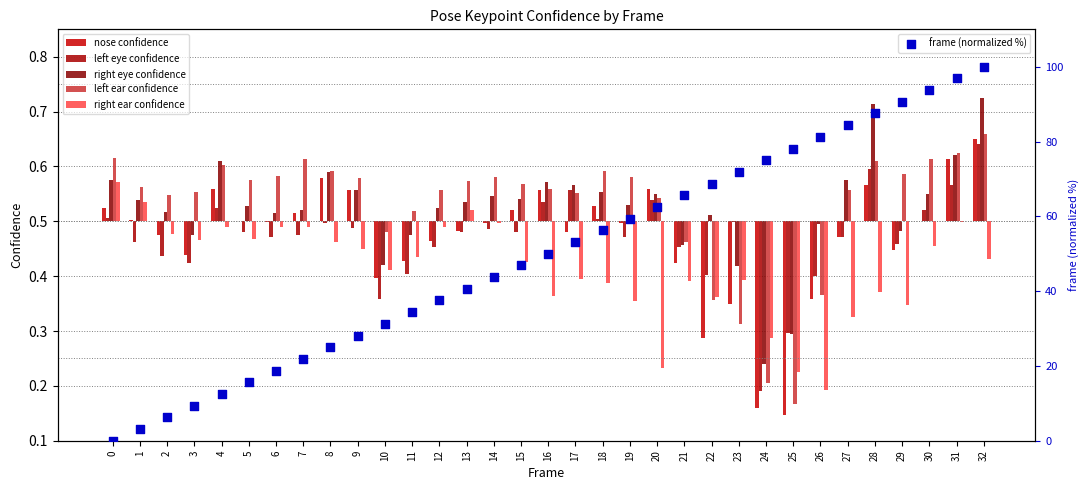

What is the total value across all series at 20?

62.4